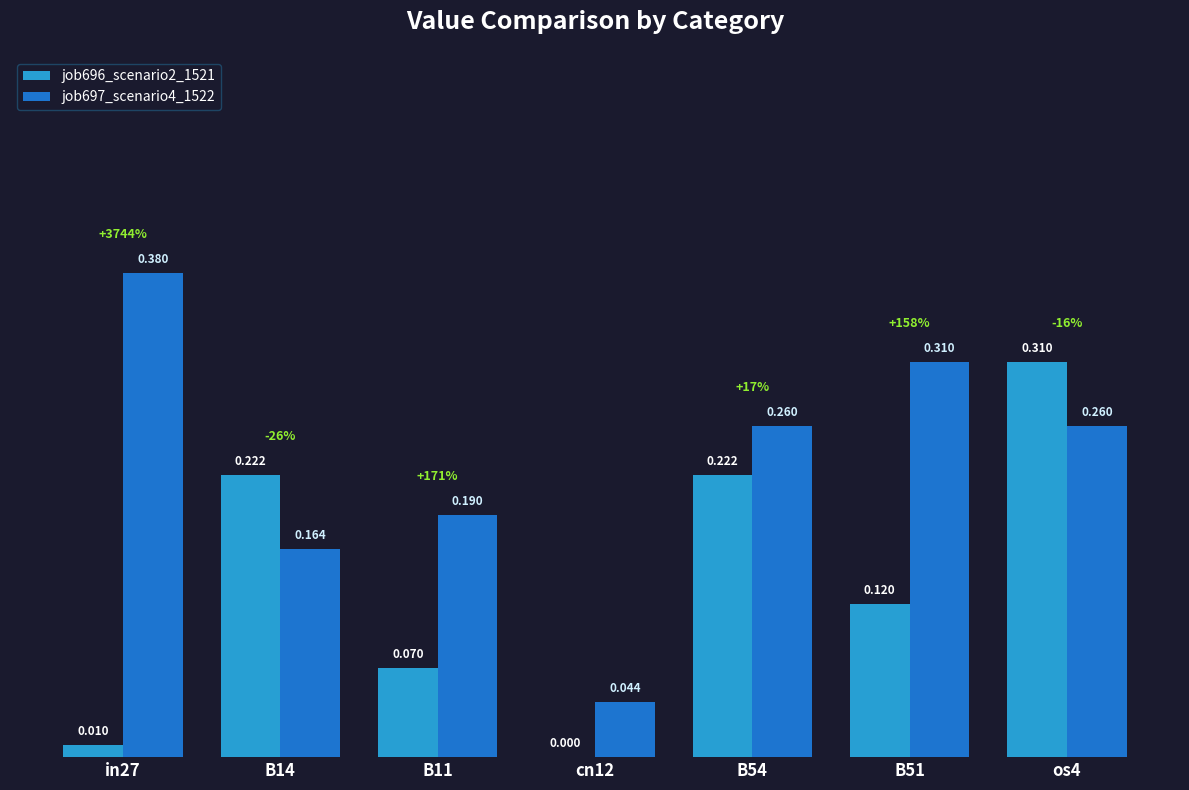

Is the value of job696_scenario2_1521 at in27 greater than the value of job697_scenario4_1522 at cn12?

No